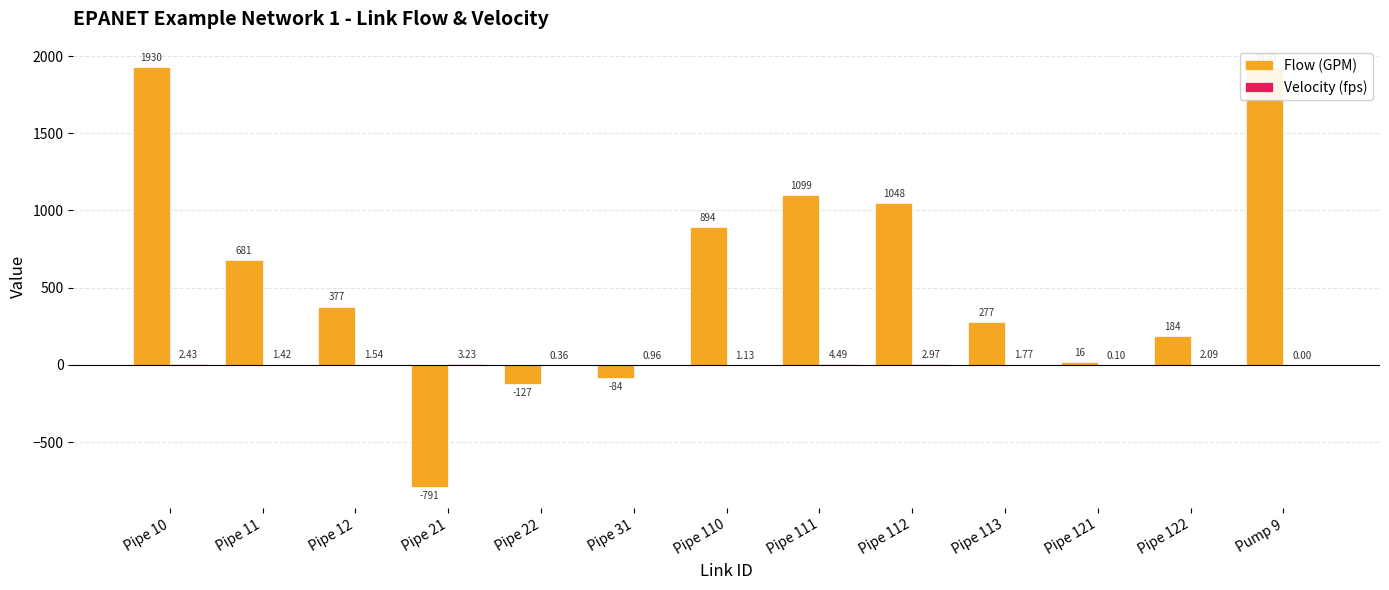

How many data points in Velocity (fps) are above 1?

9